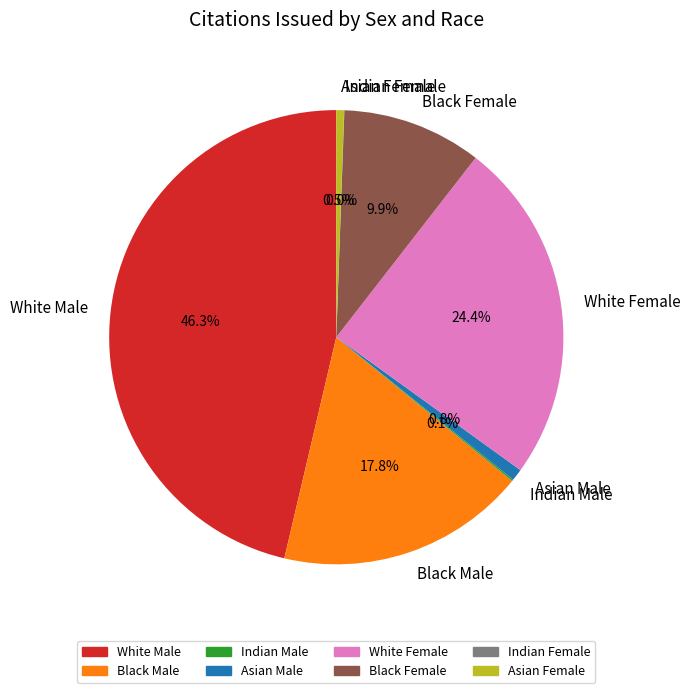

To the nearest percent, what percentage of the pie is Black Female?

10%